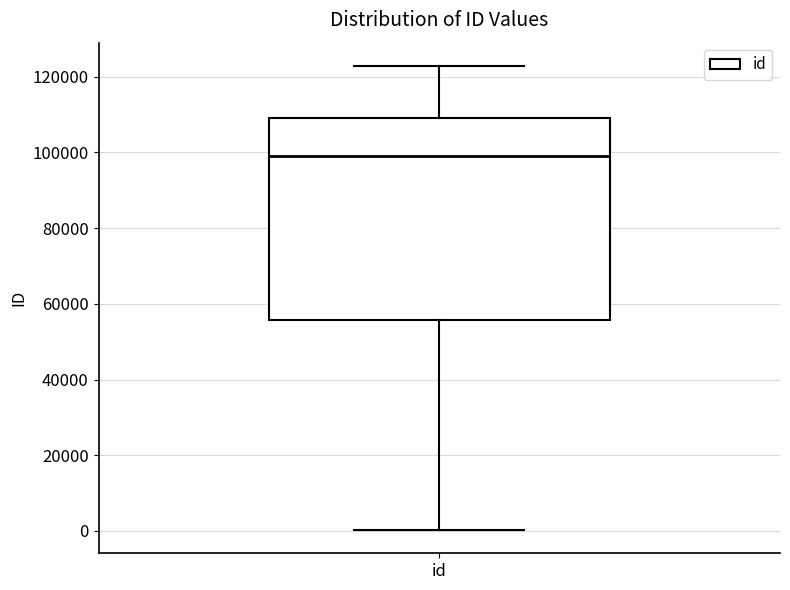

Read this box plot against the y-axis: the position of the median line, the range covered by the box, and the ends of both whiskers. The values are not printed on the chart, so give them approximately, as read against the axis.

median 98000, box 56000 to 110000, whiskers 0 to 122000